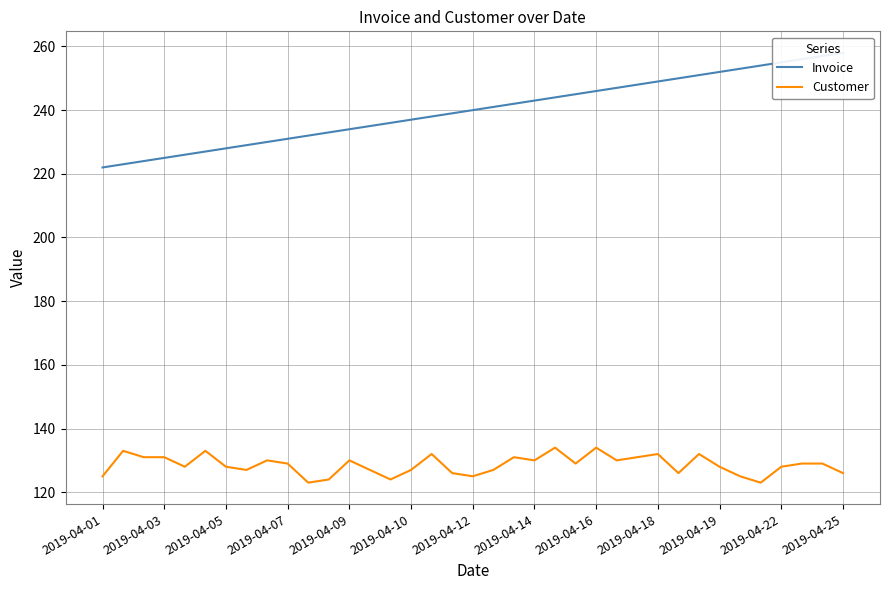

Is the value of Invoice at 22 greater than the value of Customer at 25?

Yes